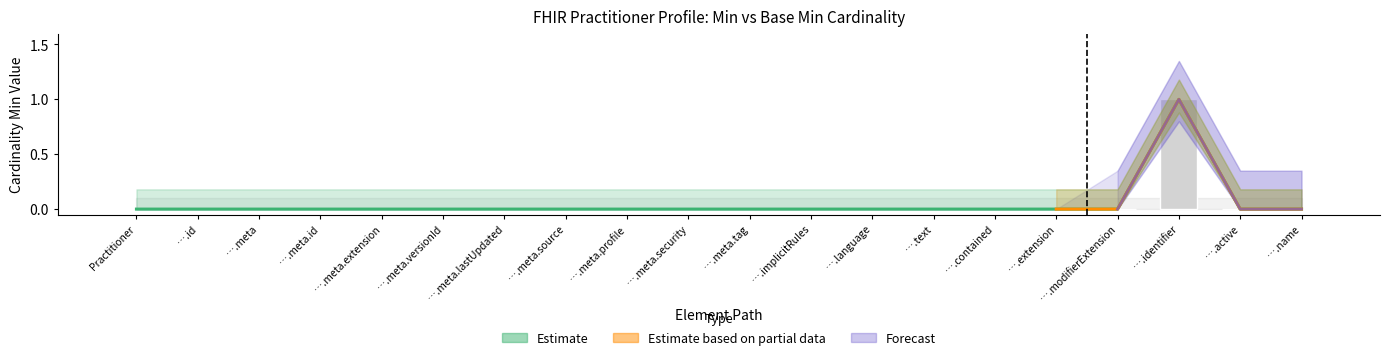

List the labels in order of value, smallest first.

Practitioner, ….id, ….meta, ….meta.id, ….meta.extension, ….meta.versionId, ….meta.lastUpdated, ….meta.source, ….meta.profile, ….meta.security, ….meta.tag, ….implicitRules, ….language, ….text, ….contained, ….extension, ….modifierExtension, ….active, ….name, ….identifier